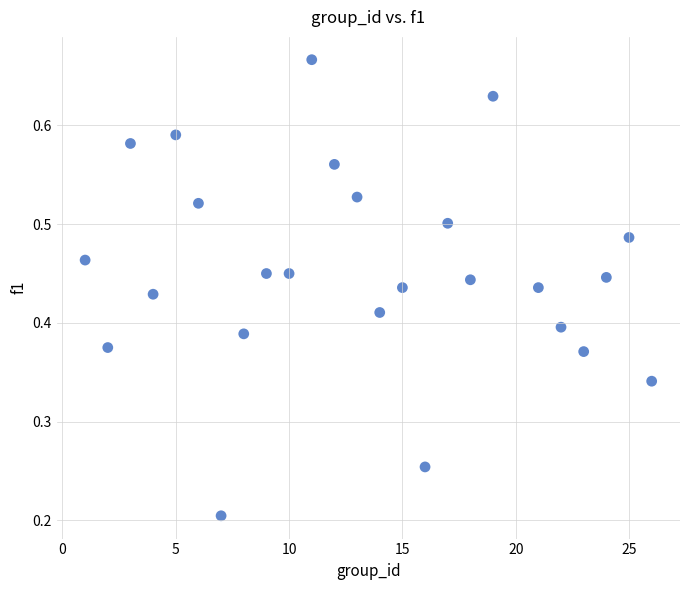

What is the range of X values (max minus min)?

25.0